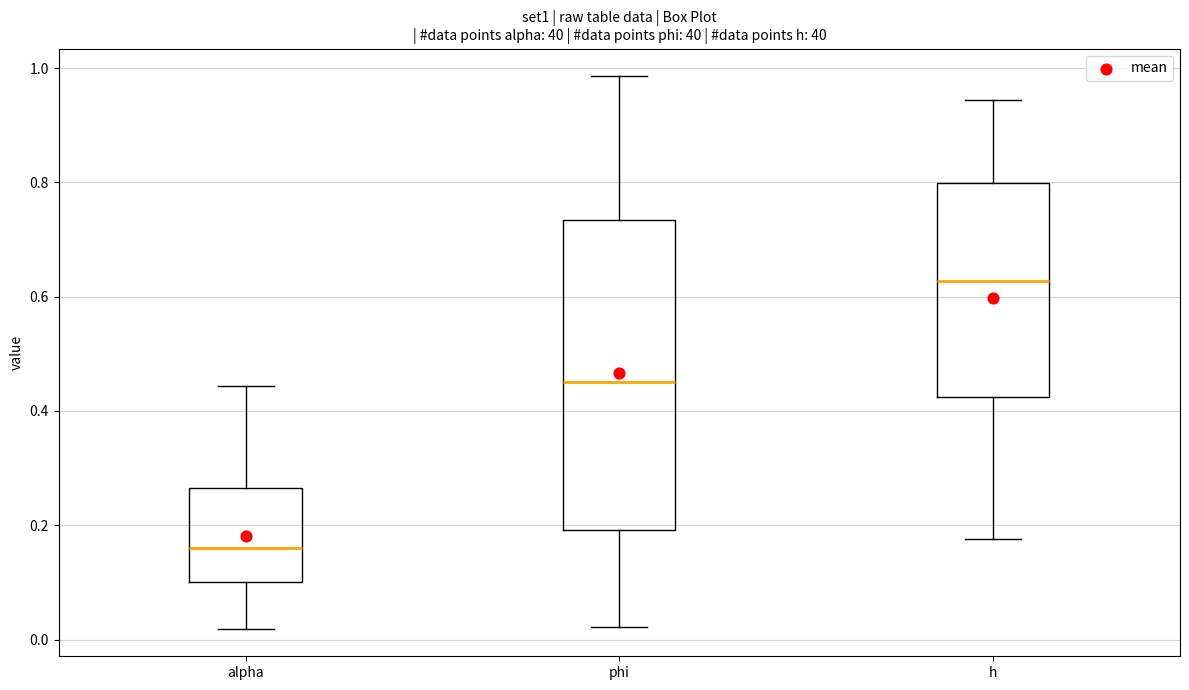

Comparing the boxes themselves (not the whiskers), which one is the tallest?

phi